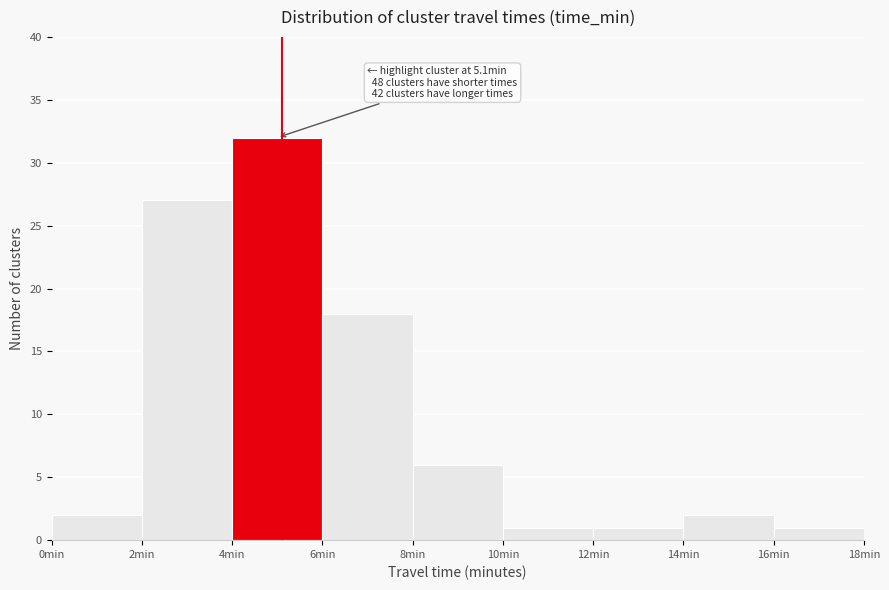

Which range on the x-axis has the tallest bar?

4 to 6